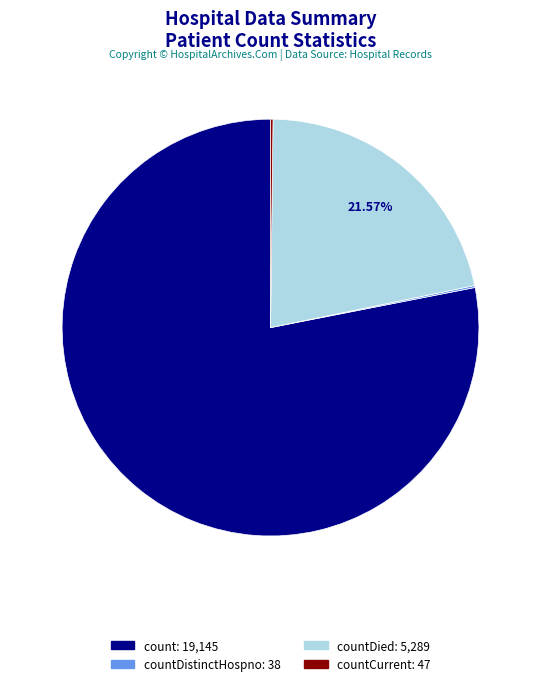

Does any single category account for the majority?

Yes